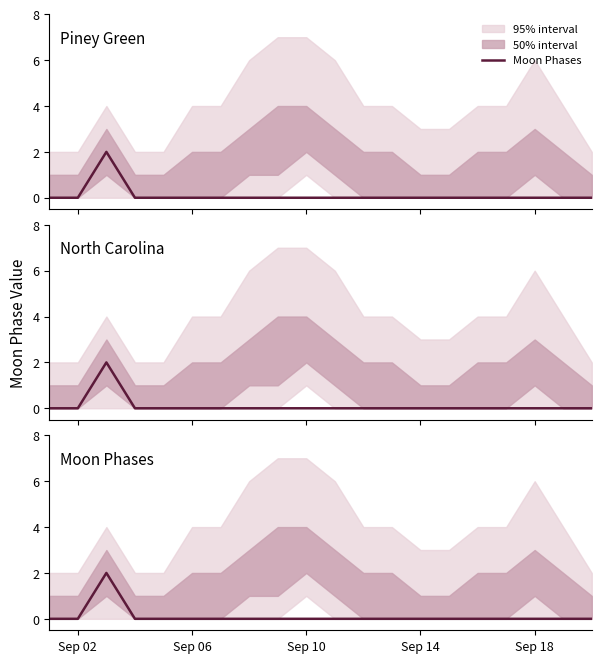

The chart shows a value of -1 at 19. True or false?

False